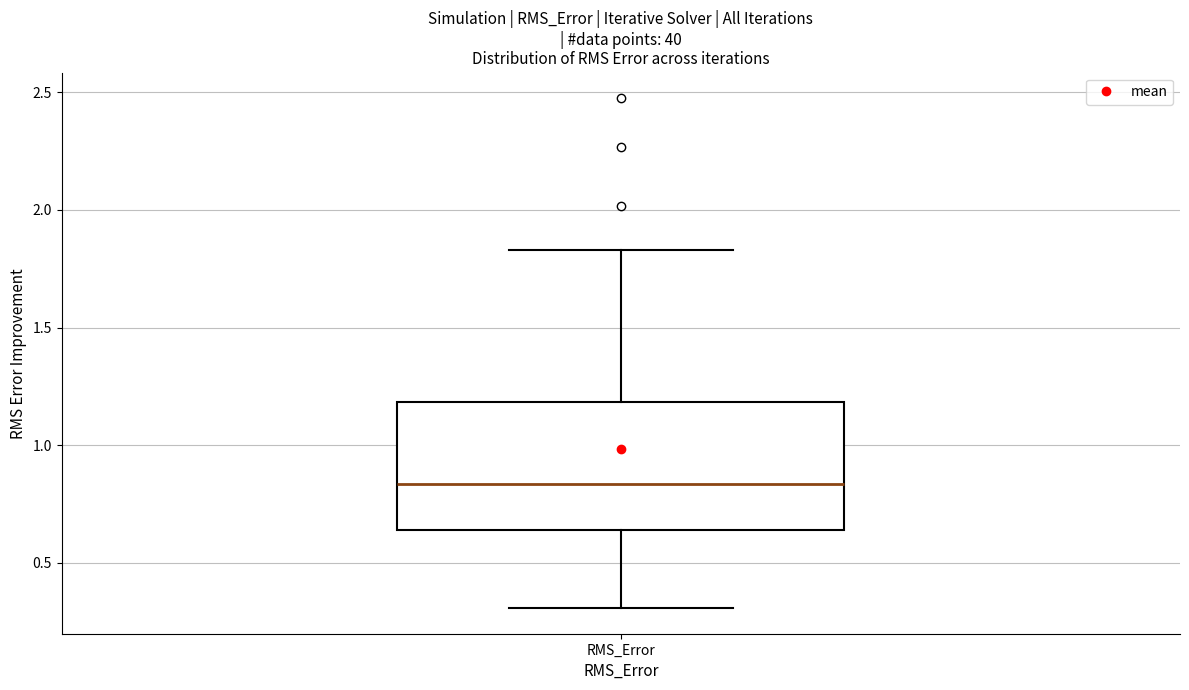

Where is the upper edge of the box for RMS_Error on the y-axis? The values are not printed on the chart, so give them approximately, as read against the axis.

1.20